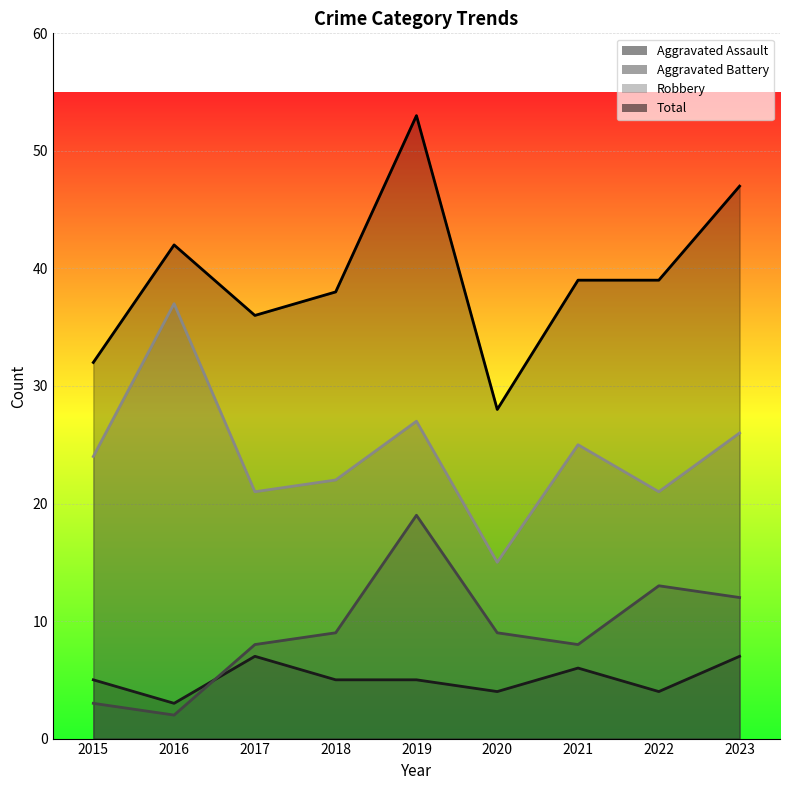

Between 2018 and 2019, which series saw the biggest shift?

Total